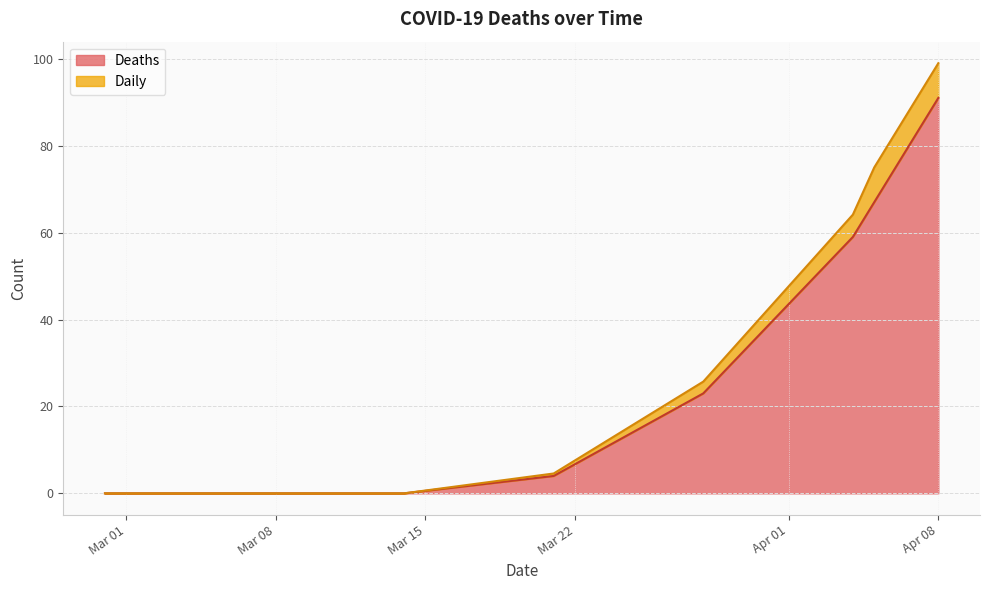

What is the maximum value for Deaths?

91.0